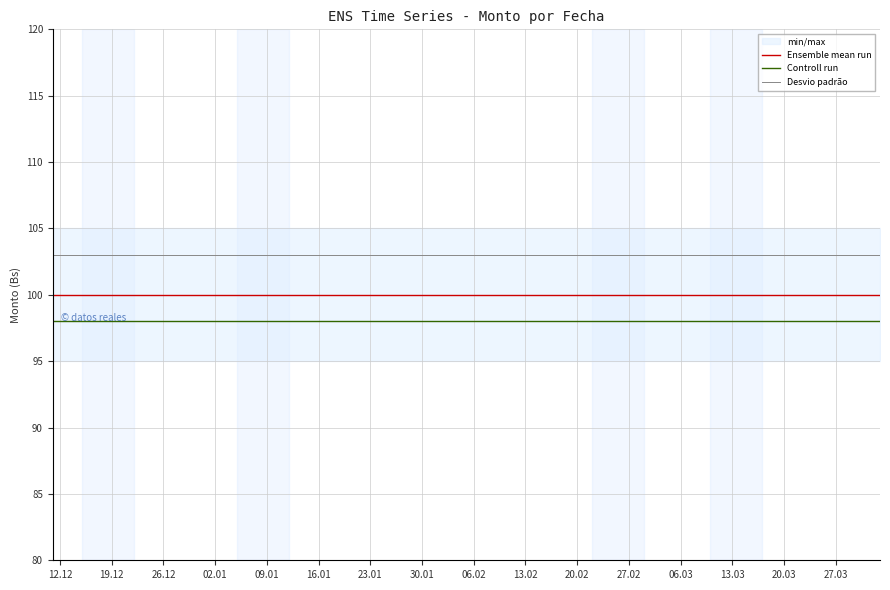

True or false: Controll run and Desvio padrão cross at least once.

False